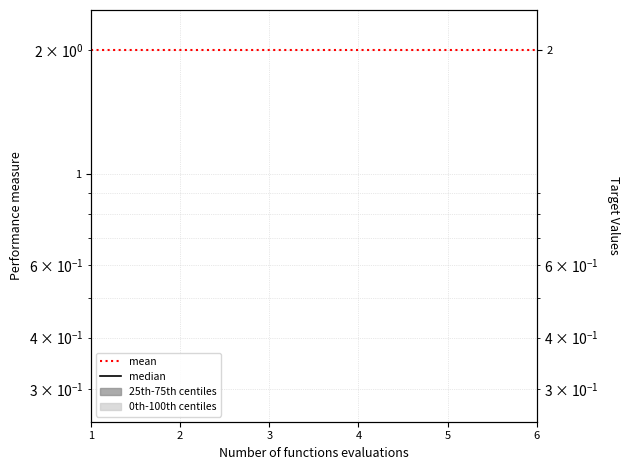

What is the greatest value displayed?

2